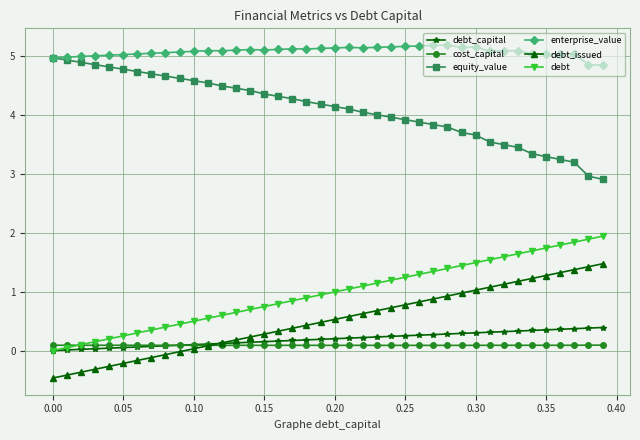

True or false: enterprise_value has more than 1 interior local peaks.

True